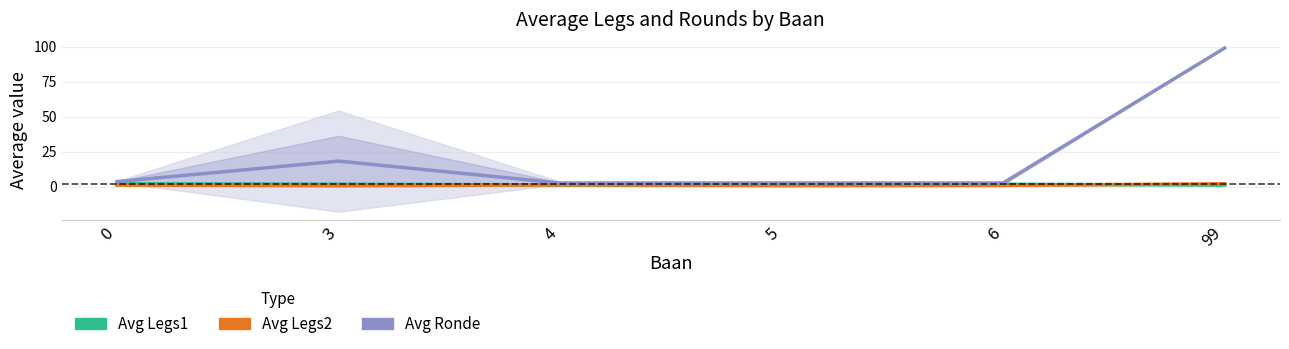

How many data points does each series have?

6